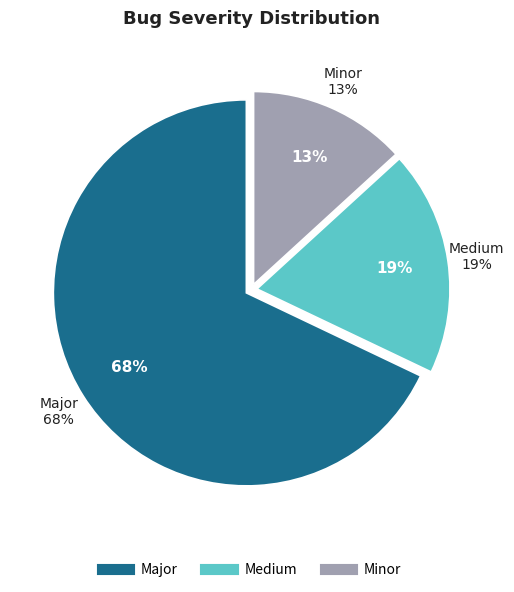

Approximately how many times larger is the value at Minor compared to Medium?

0.7